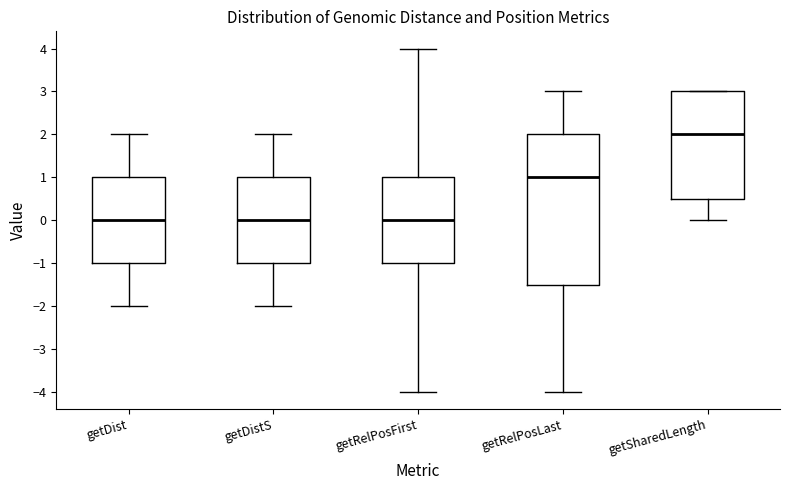

Reading left to right, transcribe this box plot: for each box, give where its median line is, the range the box spans, and where its two whiskers end, as read against the y-axis. The values are not printed on the chart, so give them approximately, as read against the axis.

getDist: median 0.0, box -1.0 to 1.0, whiskers -2.0 to 2.0
getDistS: median 0.0, box -1.0 to 1.0, whiskers -2.0 to 2.0
getRelPosFirst: median 0.0, box -1.0 to 1.0, whiskers -4.0 to 4.0
getRelPosLast: median 1.0, box -1.5 to 2.0, whiskers -4.0 to 3.0
getSharedLength: median 2.0, box 0.5 to 3.0, whiskers 0.0 to 3.0